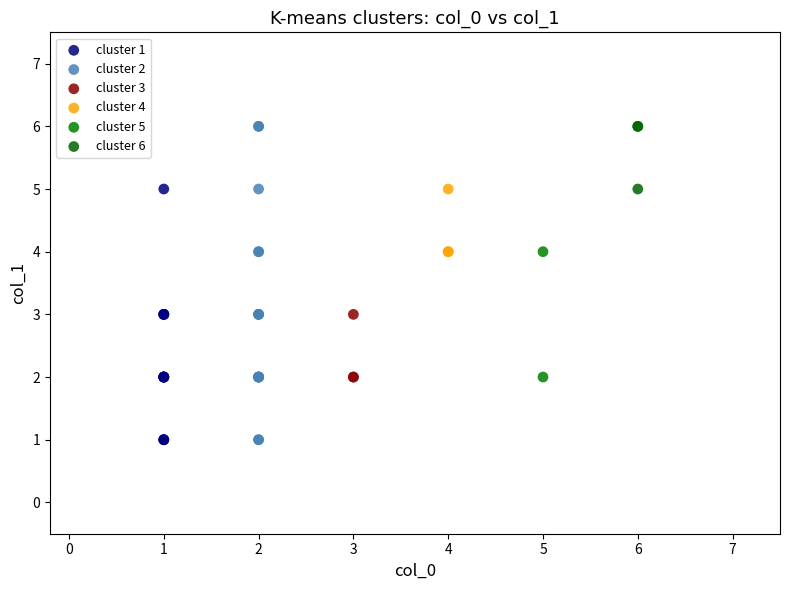

What are all the series names shown in the legend?

cluster 1, cluster 2, cluster 3, cluster 4, cluster 5, cluster 6